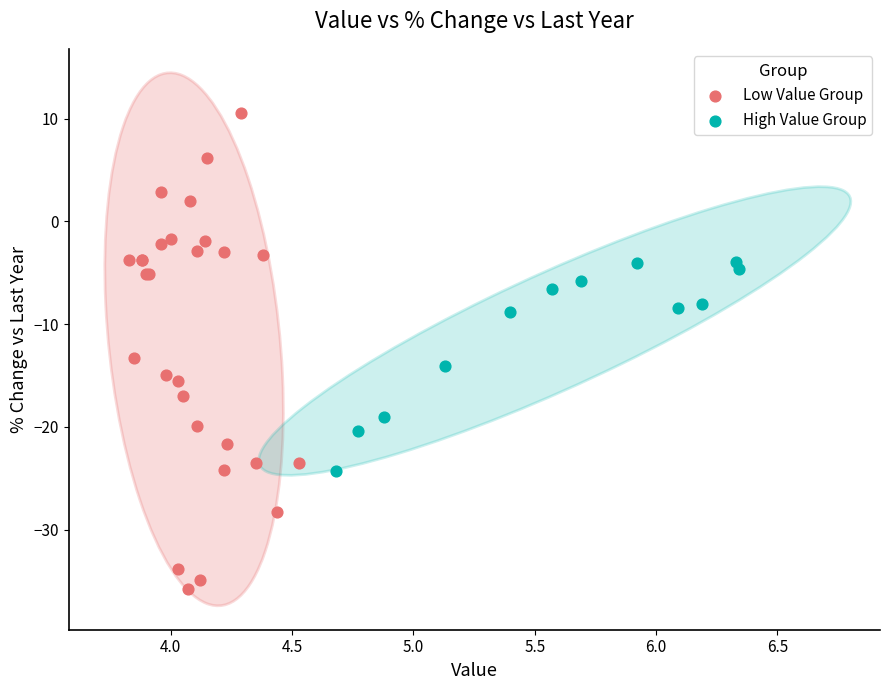

Which series has the largest Y range (max minus min)?

Low Value Group